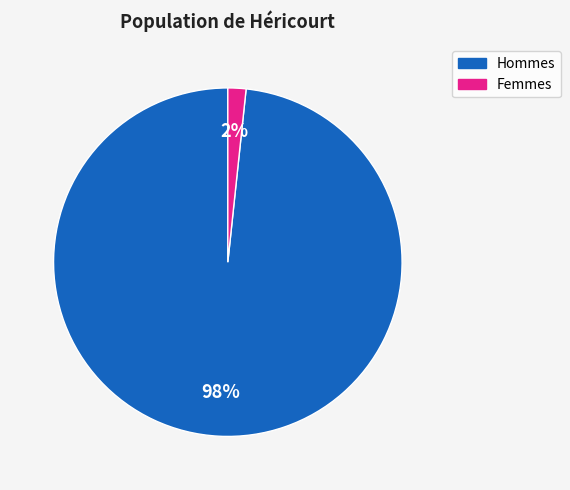

To the nearest percent, what is the average slice percentage?

50%